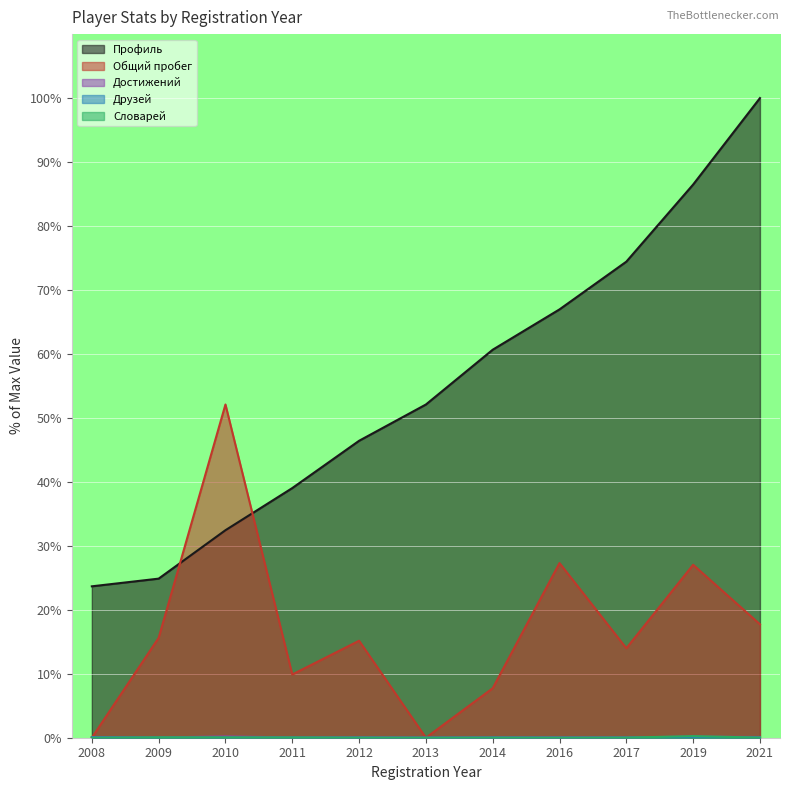

What is the value of the Словарей point at the 3rd from the left?

0.1